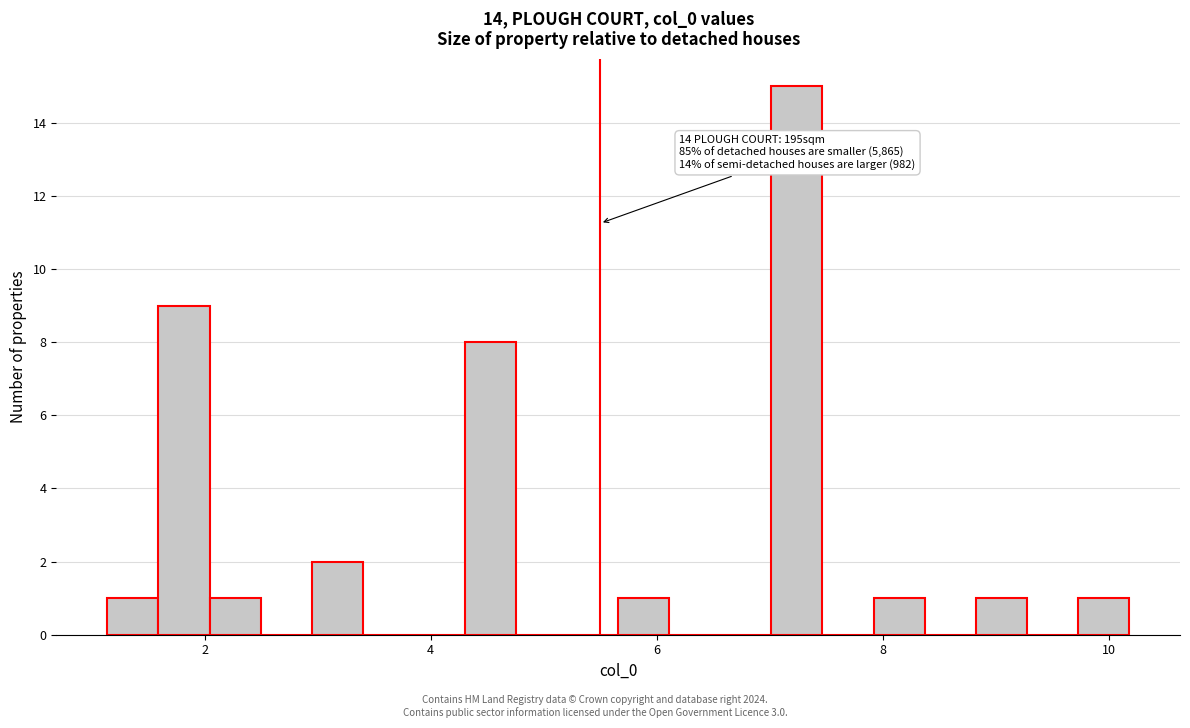

Read against the x-axis, roughly where is the centre of the tallest bar?

7.2